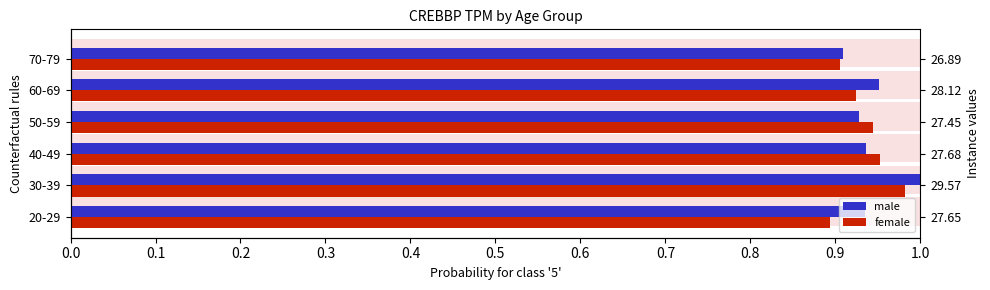

The female series shows 0.9 at 70-79. True or false?

True